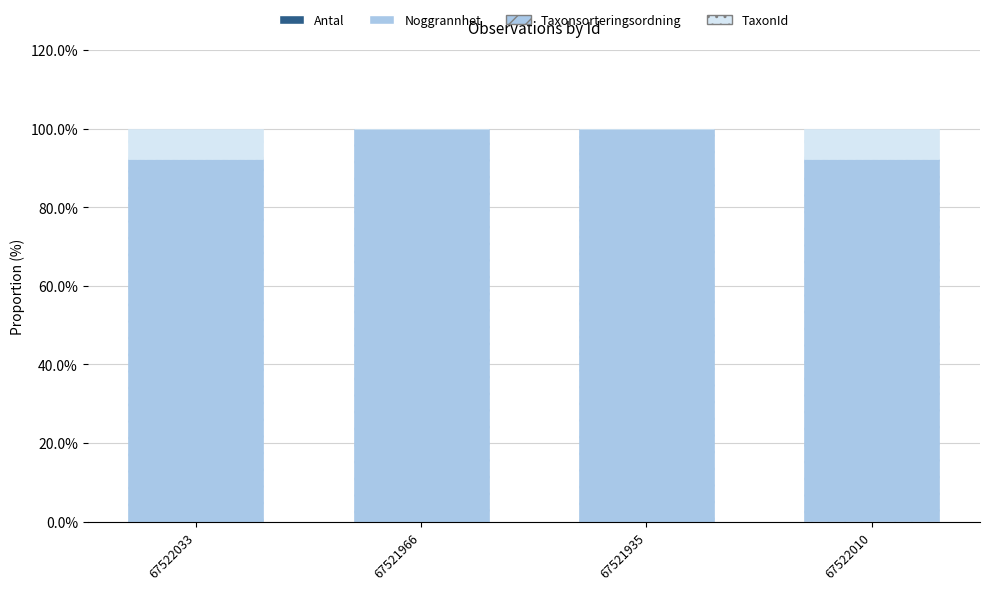

Between 67521935 and 67522010, which is larger?

67522010